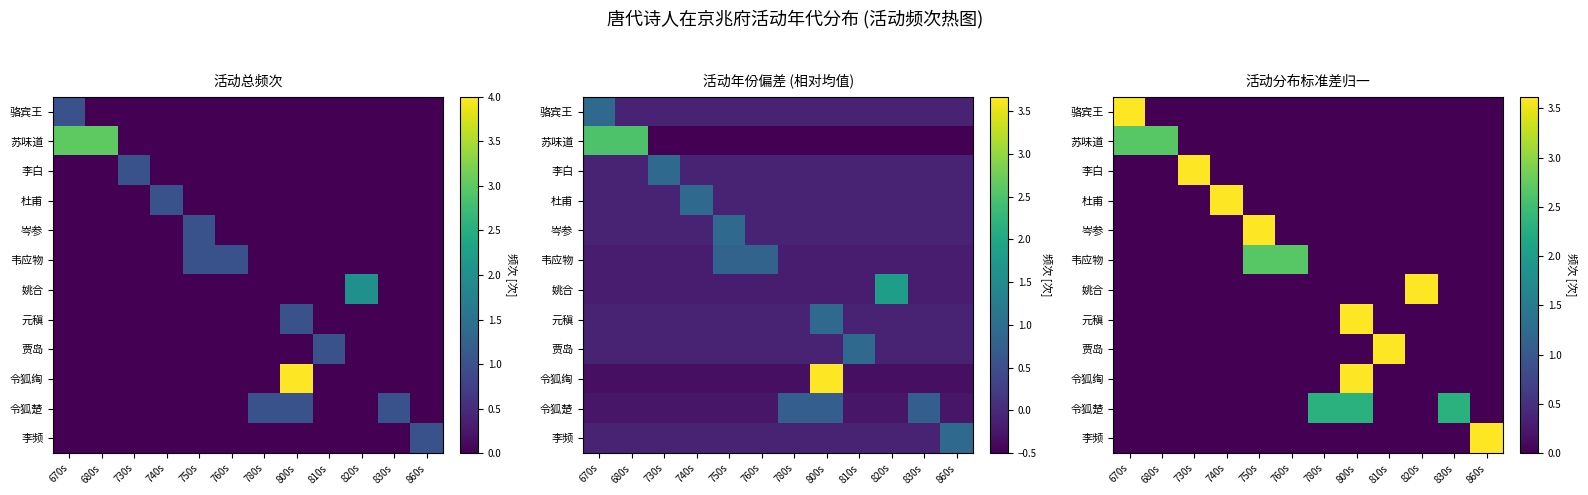

What is the total value across all series at 810s?

3.6